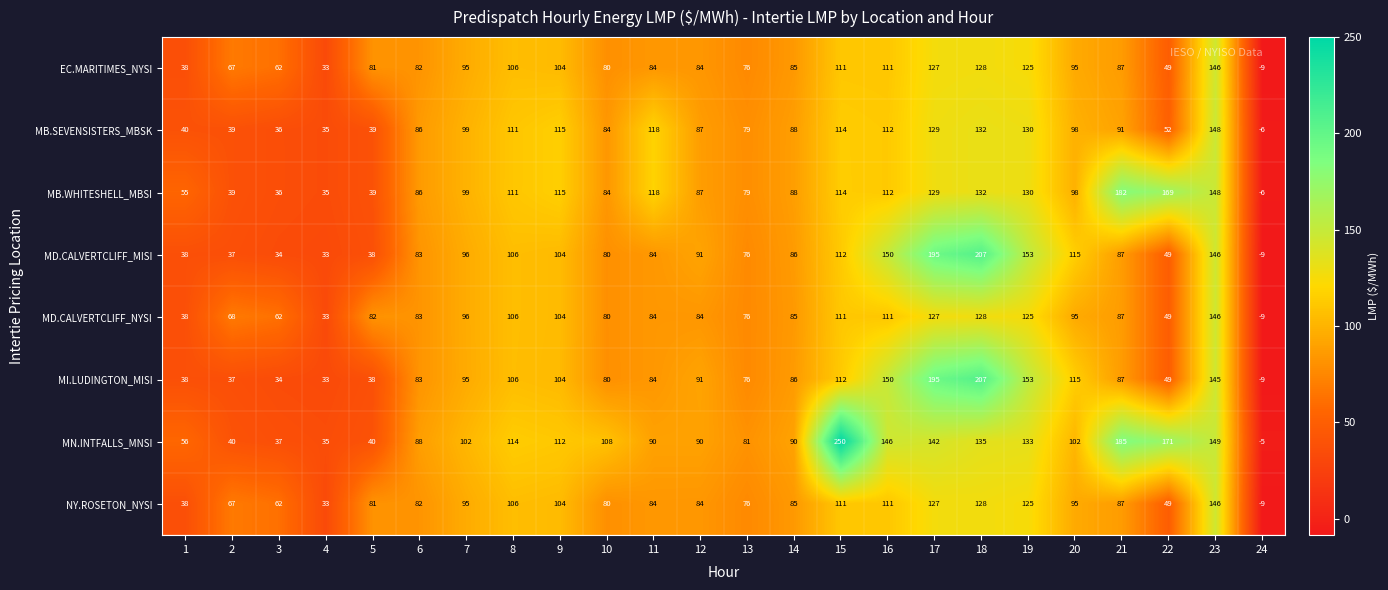

At which label does MB.SEVENSISTERS_MBSK first exceed 91?

7